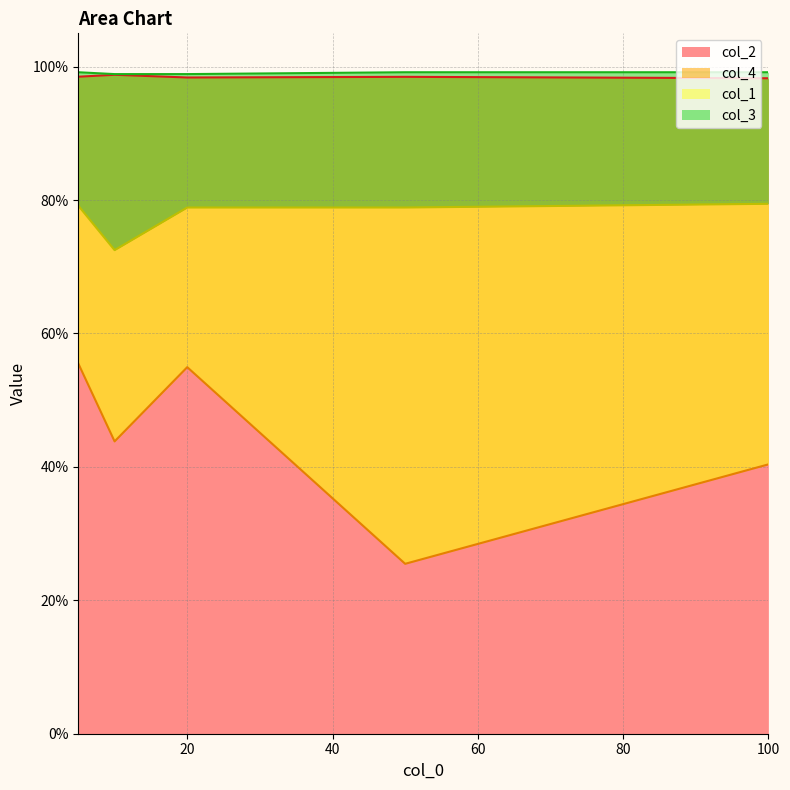

What is the greatest value displayed?

1.0